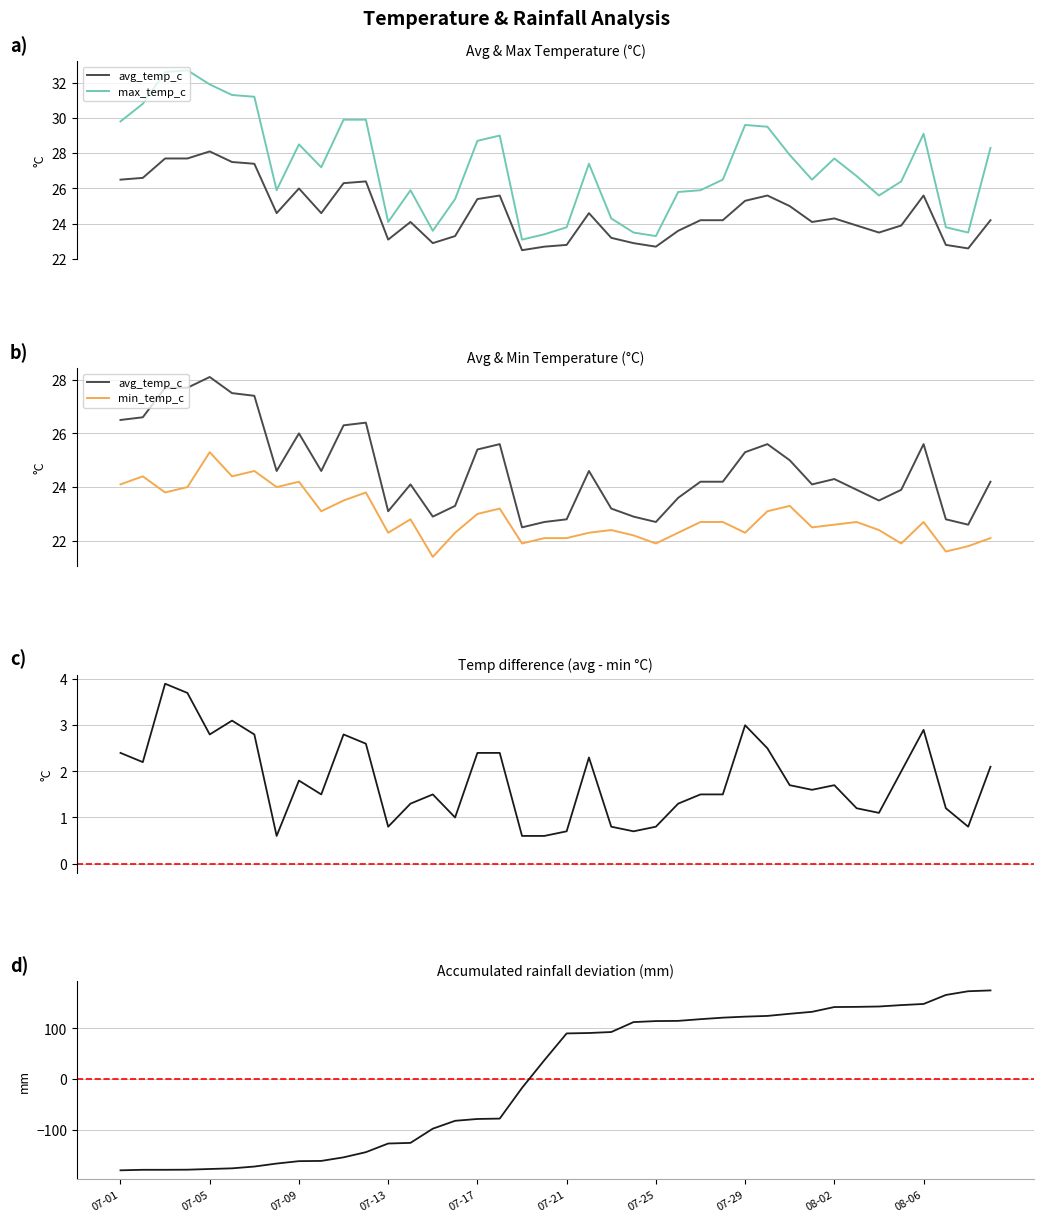

The max_temp_c series shows 25.8 at 25. True or false?

True